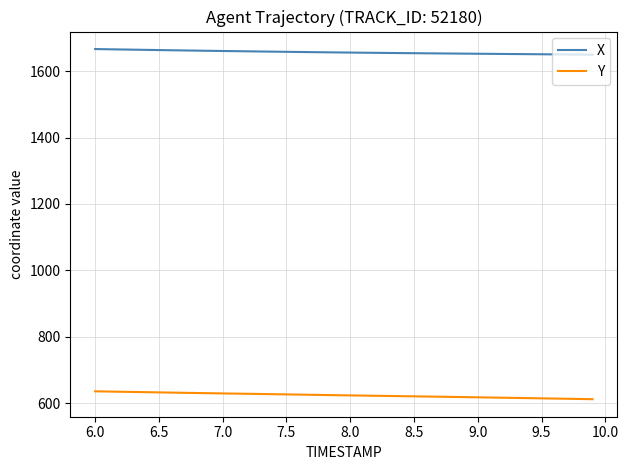

Which series has the largest total across all categories?

X